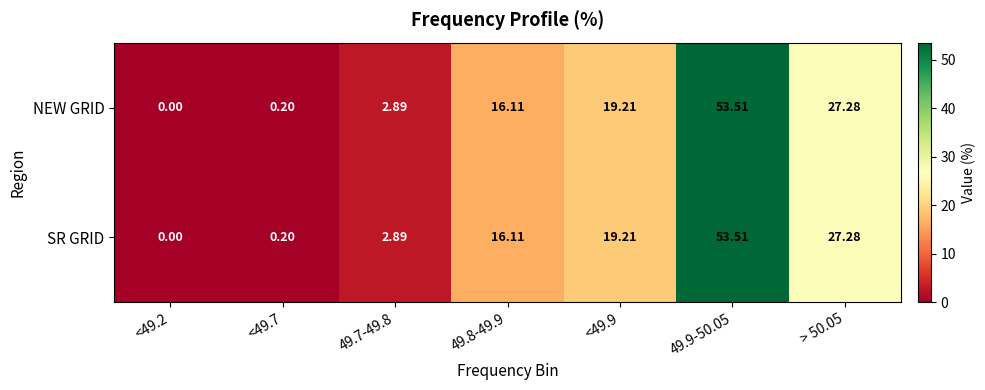

How many series are shown in this chart?

2